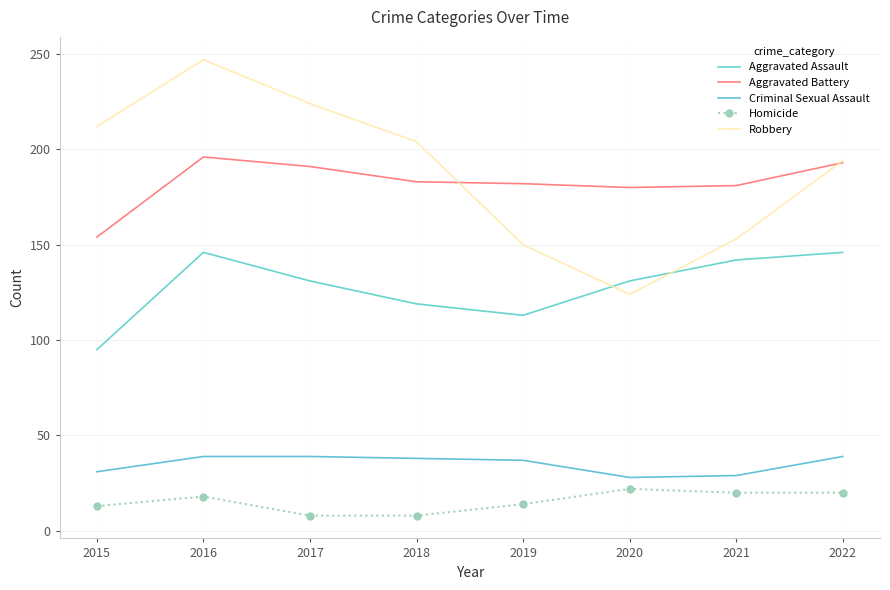

At which label is Aggravated Battery closest to 175?

2020